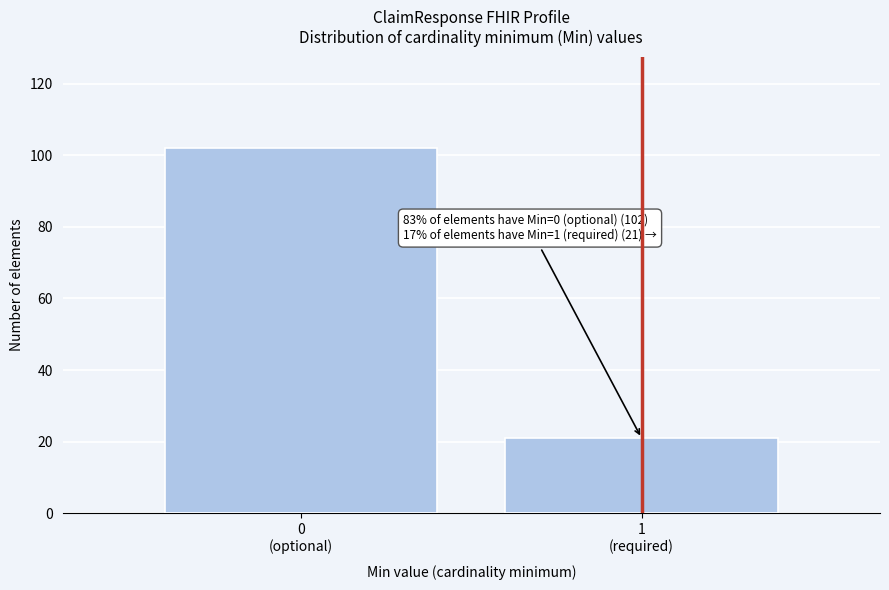

Reading left to right, transcribe all the data shown in this chart.

102	21